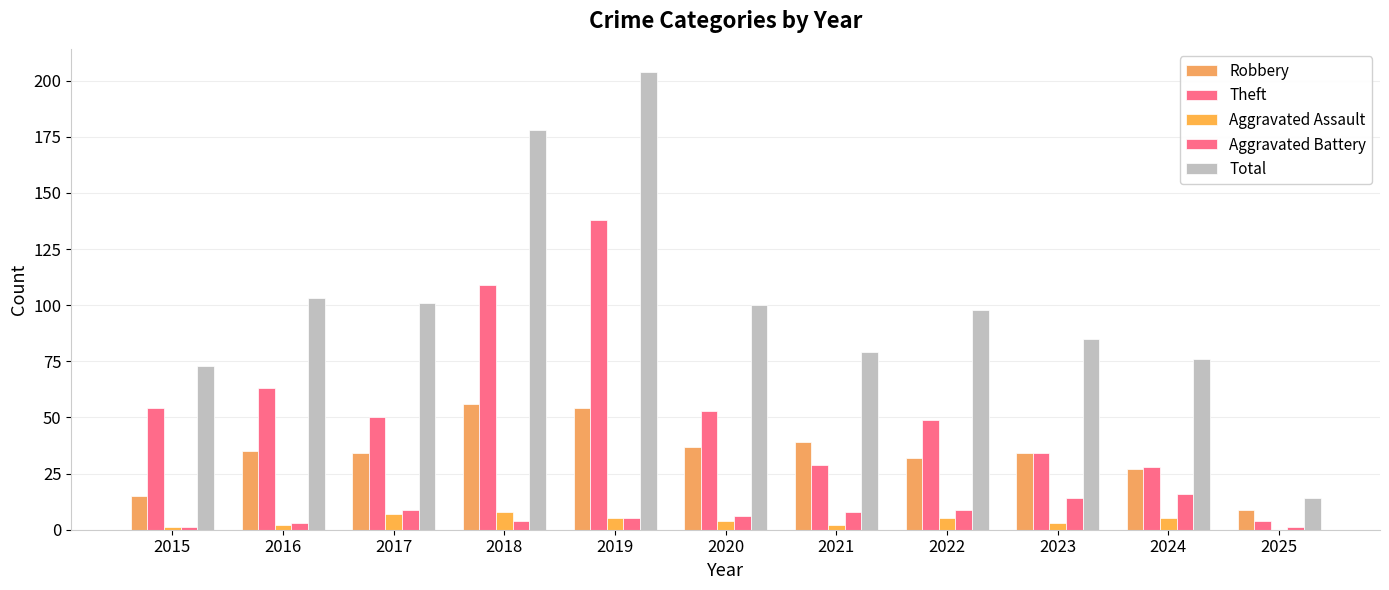

How many groups of bars are there?

11